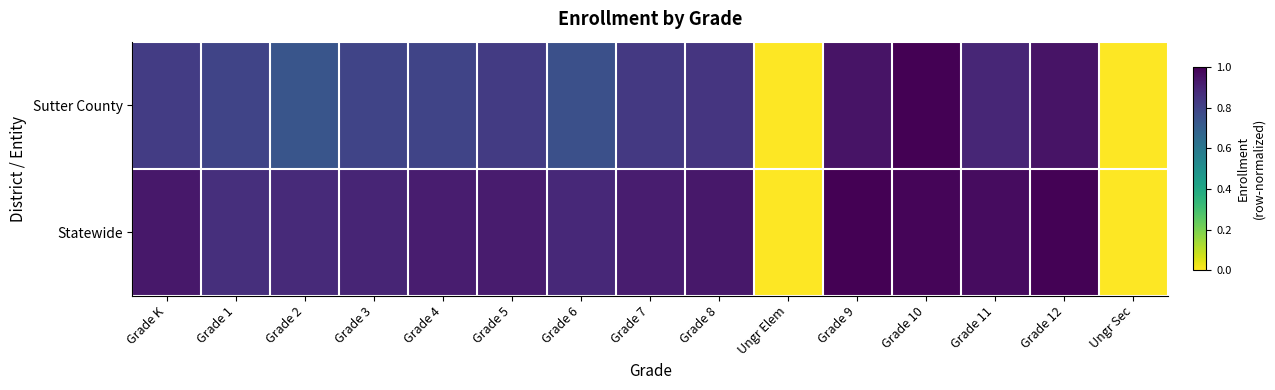

Reading right to left, list all the values displayed in this chart.

Sutter County: Ungr Sec=0.0	Grade 12=0.9	Grade 11=0.9	Grade 10=1.0	Grade 9=0.9	Ungr Elem=0.0	Grade 8=0.8	Grade 7=0.8	Grade 6=0.8	Grade 5=0.8	Grade 4=0.8	Grade 3=0.8	Grade 2=0.7	Grade 1=0.8	Grade K=0.8
Statewide: Ungr Sec=0.0	Grade 12=1.0	Grade 11=1.0	Grade 10=1.0	Grade 9=1.0	Ungr Elem=0.0	Grade 8=0.9	Grade 7=0.9	Grade 6=0.9	Grade 5=0.9	Grade 4=0.9	Grade 3=0.9	Grade 2=0.9	Grade 1=0.9	Grade K=0.9